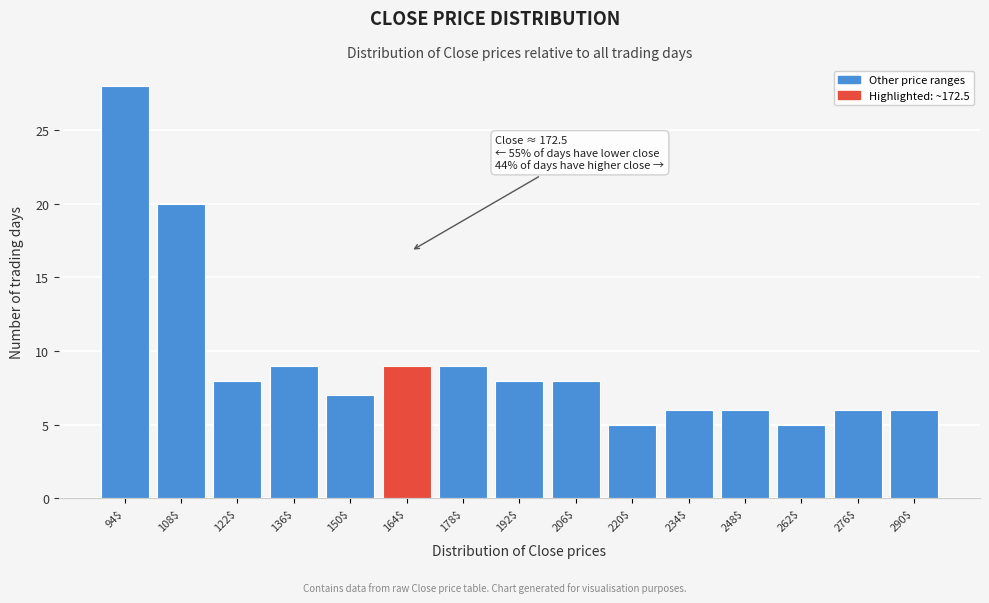

Reading left to right, transcribe all the data shown in this chart.

28	20	8	9	7	9	9	8	8	5	6	6	5	6	6